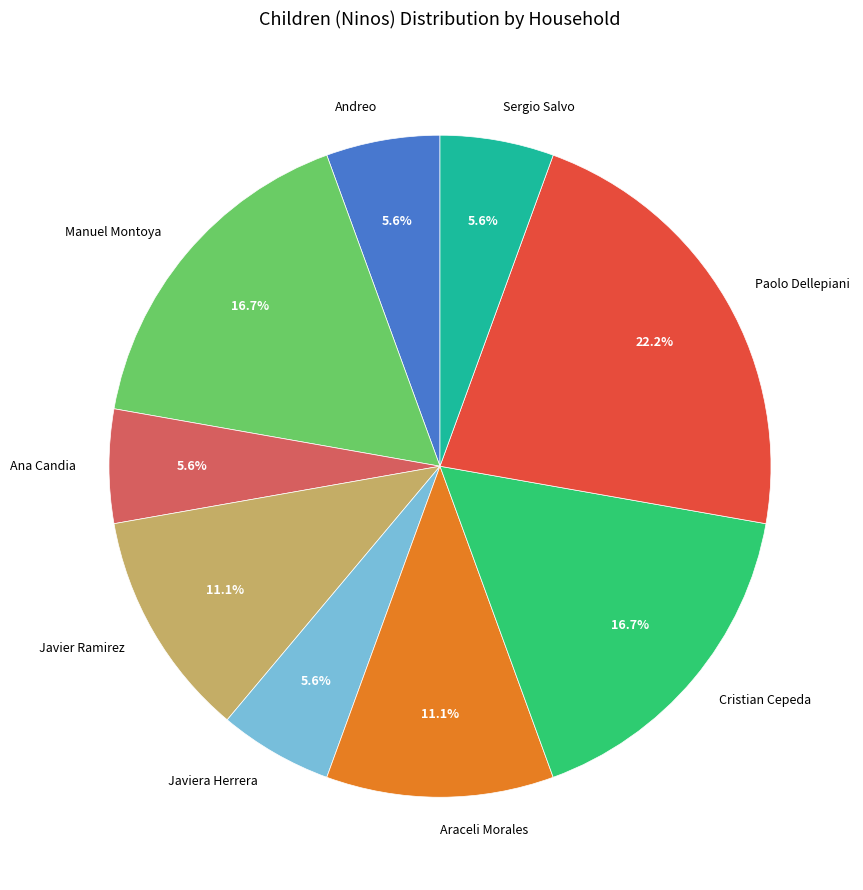

Which slice is the largest?

Paolo Dellepiani